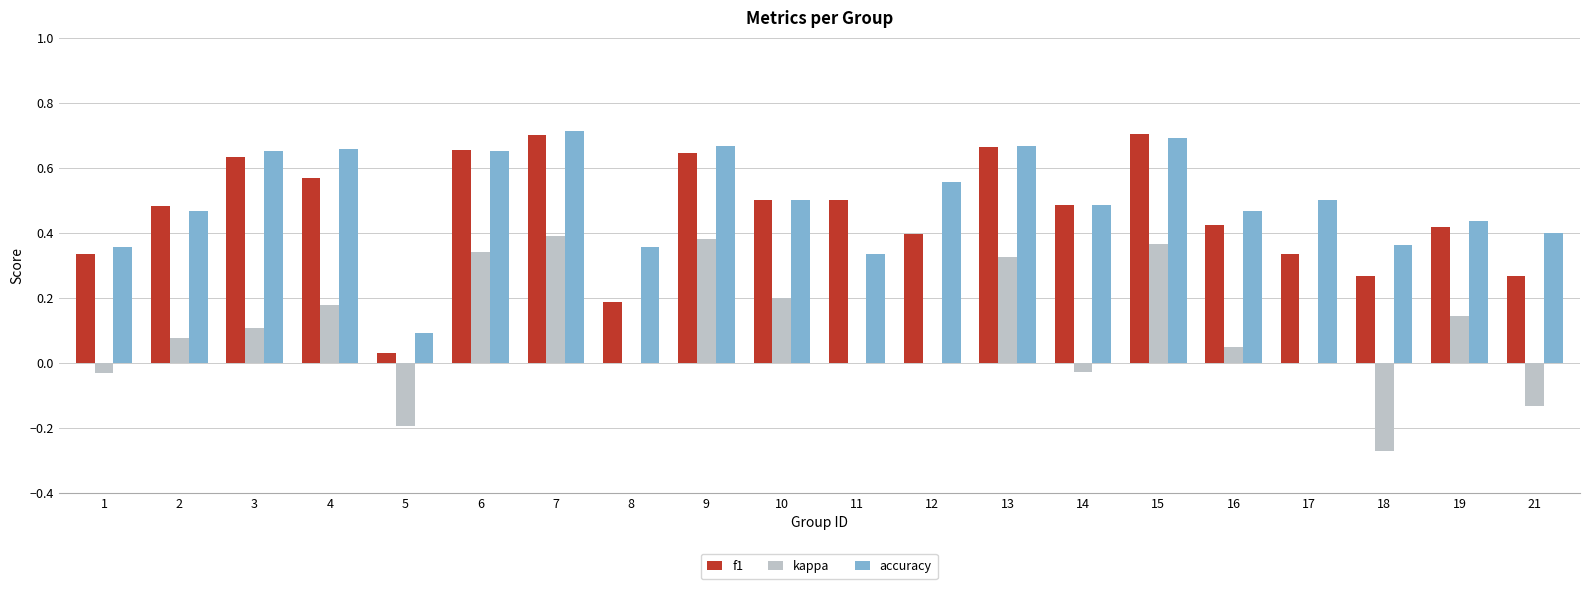

The value of accuracy at 2 is 0.7. True or false?

False